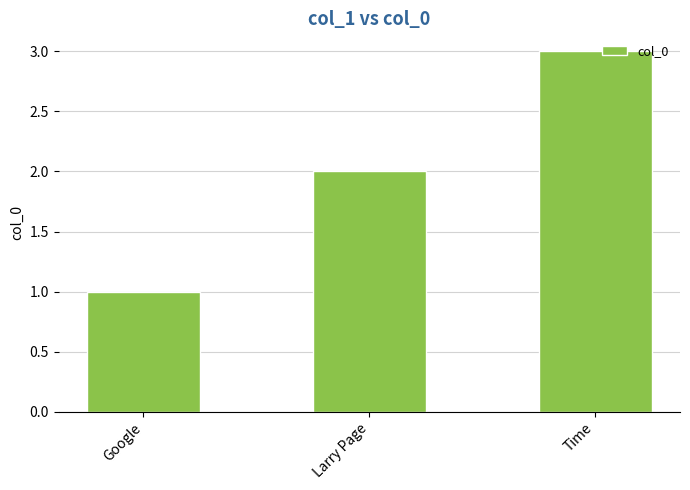

List the labels in order of value, smallest first.

Google, Larry Page, Time